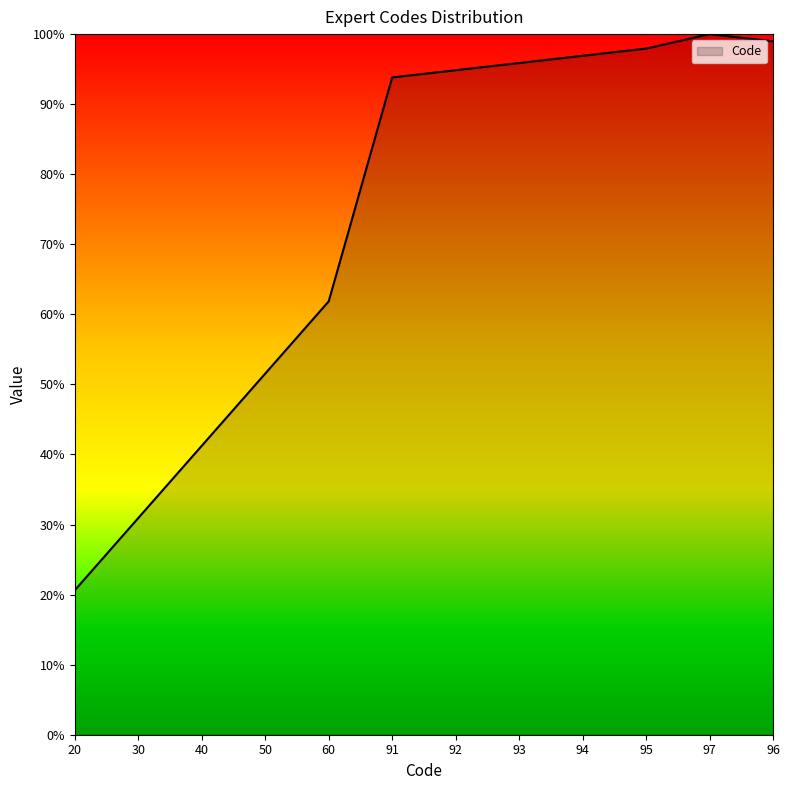

Where is the data nearest to the value 60?

60